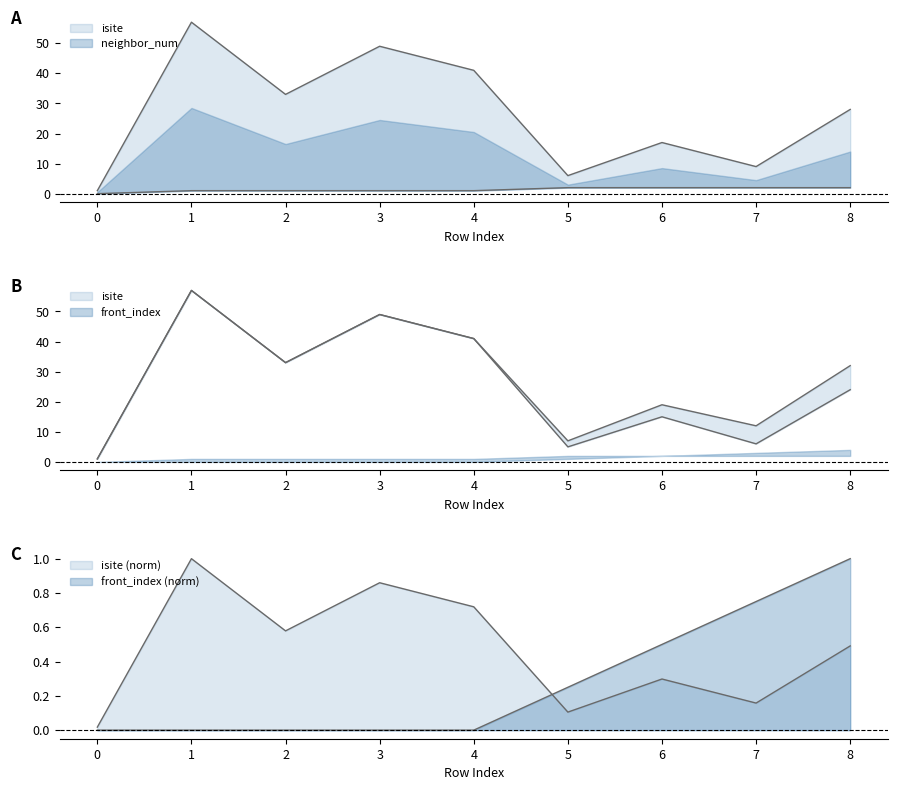

The value of isite at 4 is 41.0. True or false?

True